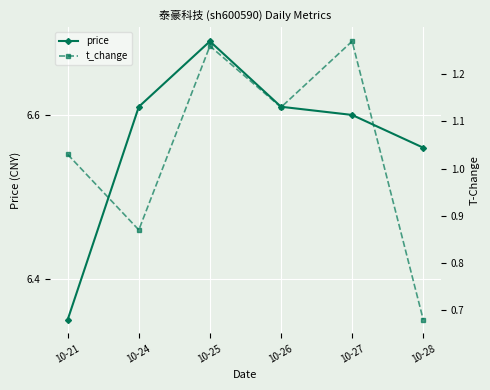

The value of t_change at 10-21 is 1.0. True or false?

True